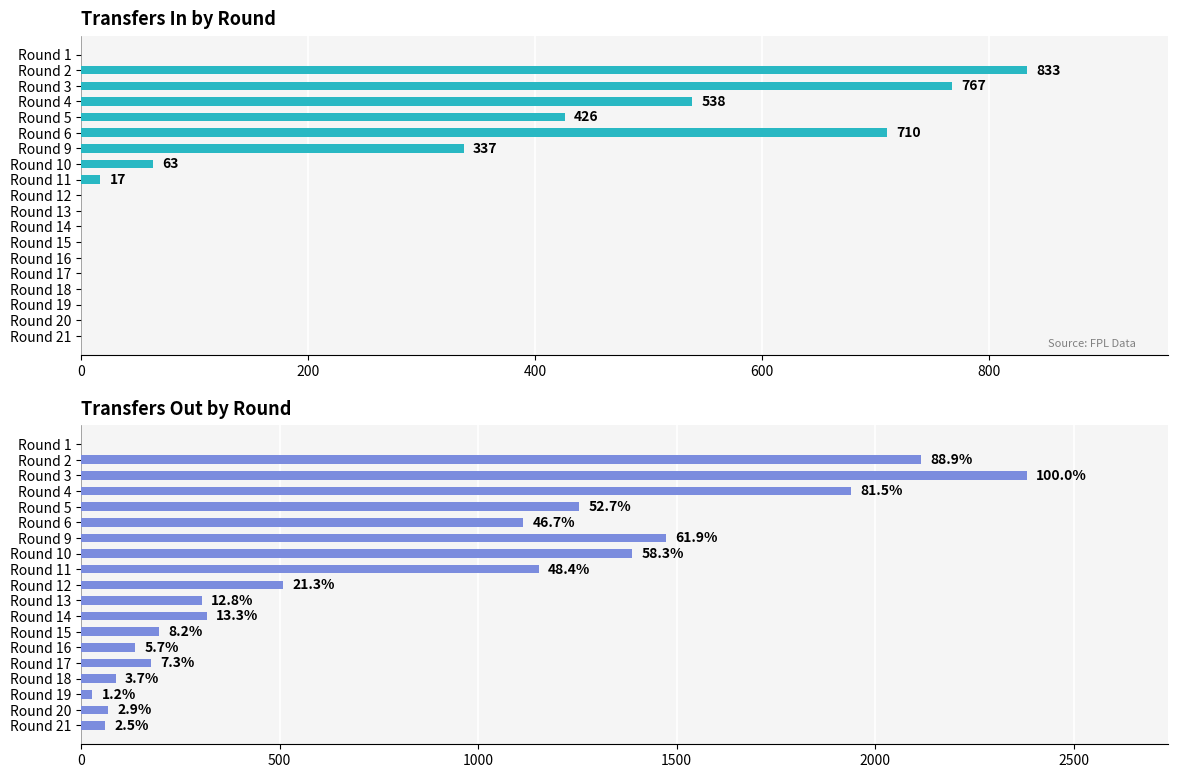

Does the chart contain stacked bars?

No